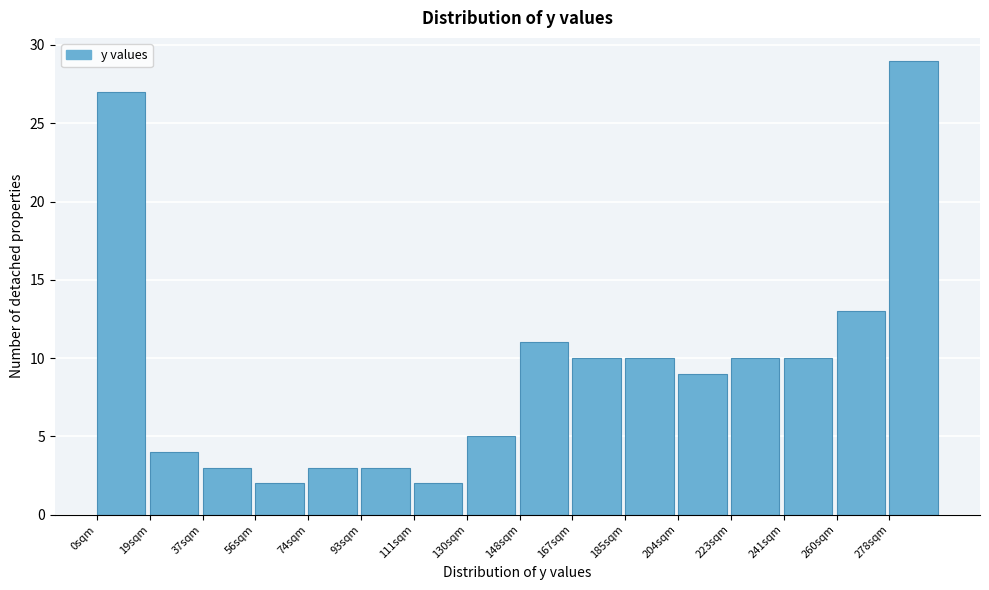

Reading left to right, list every bar in this chart as the range it spans on the x-axis followed by its height. Neither the bar edges nor the heights are printed on the chart, so give them approximately, as read against the axes.

0 to 18: 27
18 to 38: 4
38 to 56: 3
56 to 74: 2
74 to 92: 3
92 to 112: 3
112 to 130: 2
130 to 148: 5
148 to 166: 11
166 to 186: 10
186 to 204: 10
204 to 222: 9
222 to 242: 10
242 to 260: 10
260 to 278: 13
278 to 296: 29